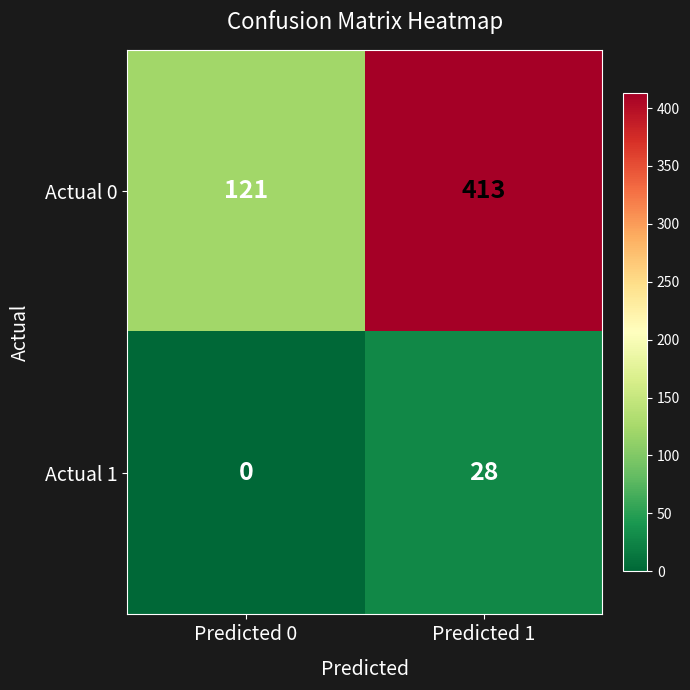

Reading right to left, list all the values displayed in this chart.

Actual 0: Predicted 1=413	Predicted 0=121
Actual 1: Predicted 1=28	Predicted 0=0